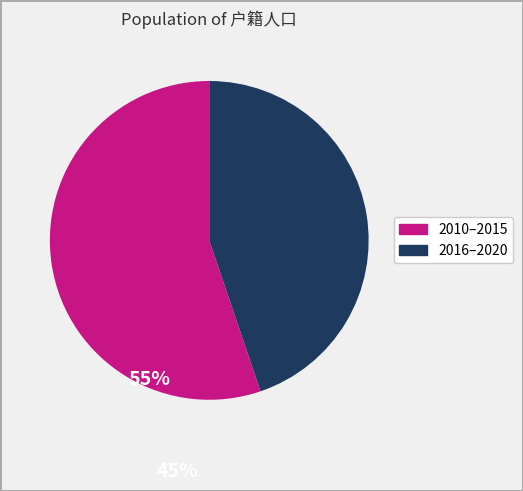

Is there any slice that represents more than half of the pie?

Yes